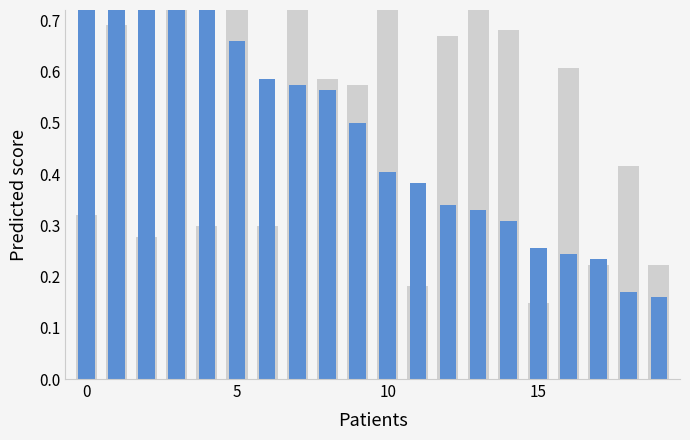

What is the difference between the HisseA values at 7 and 19?

0.4